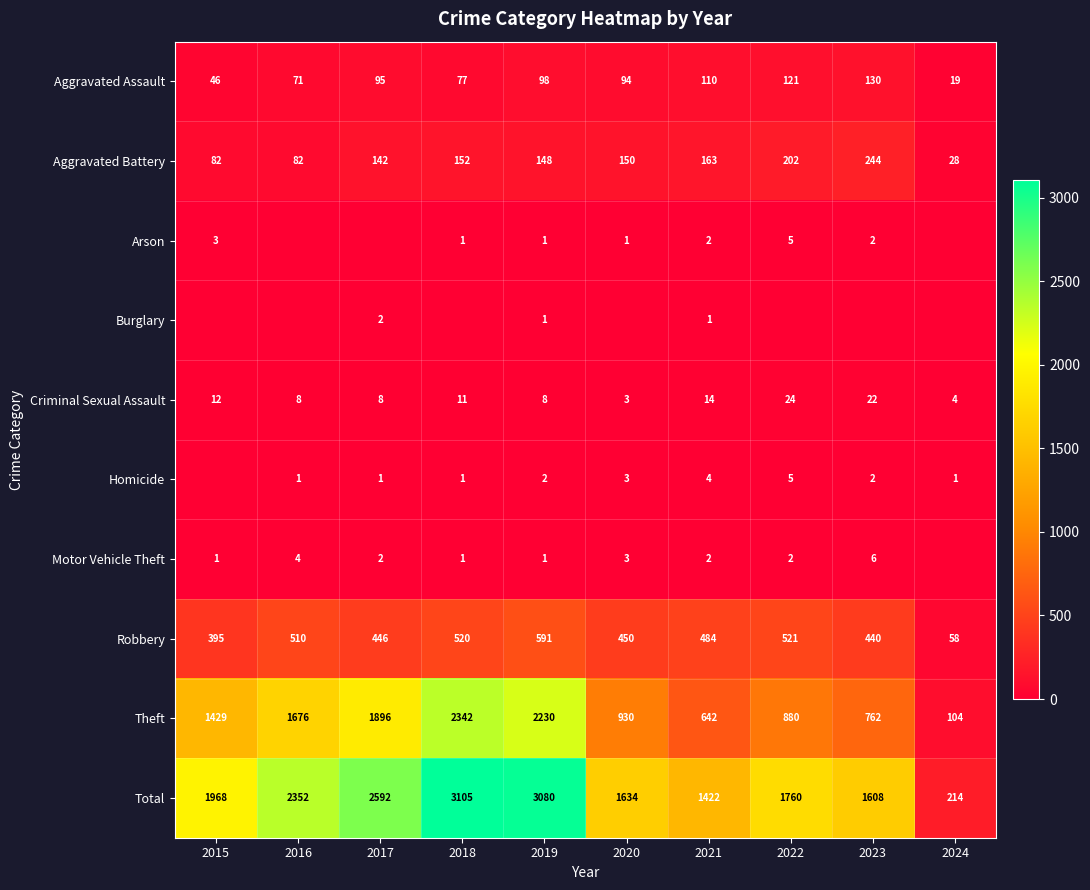

Is the value of Robbery at 2021 greater than the value of Criminal Sexual Assault at 2018?

Yes